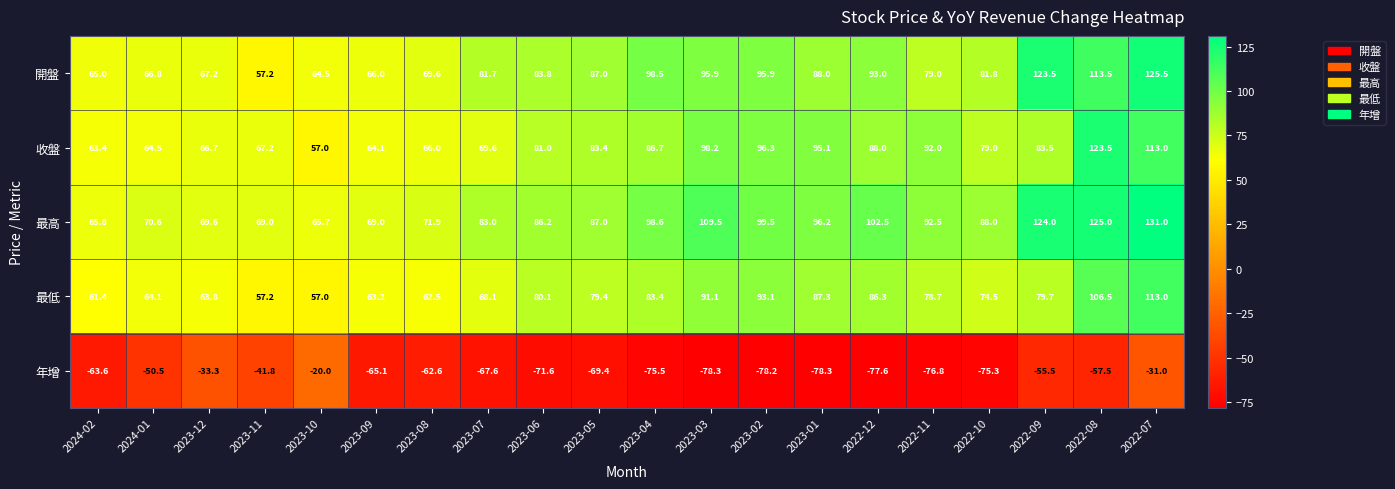

What is the average value of the 最高 series?

90.2